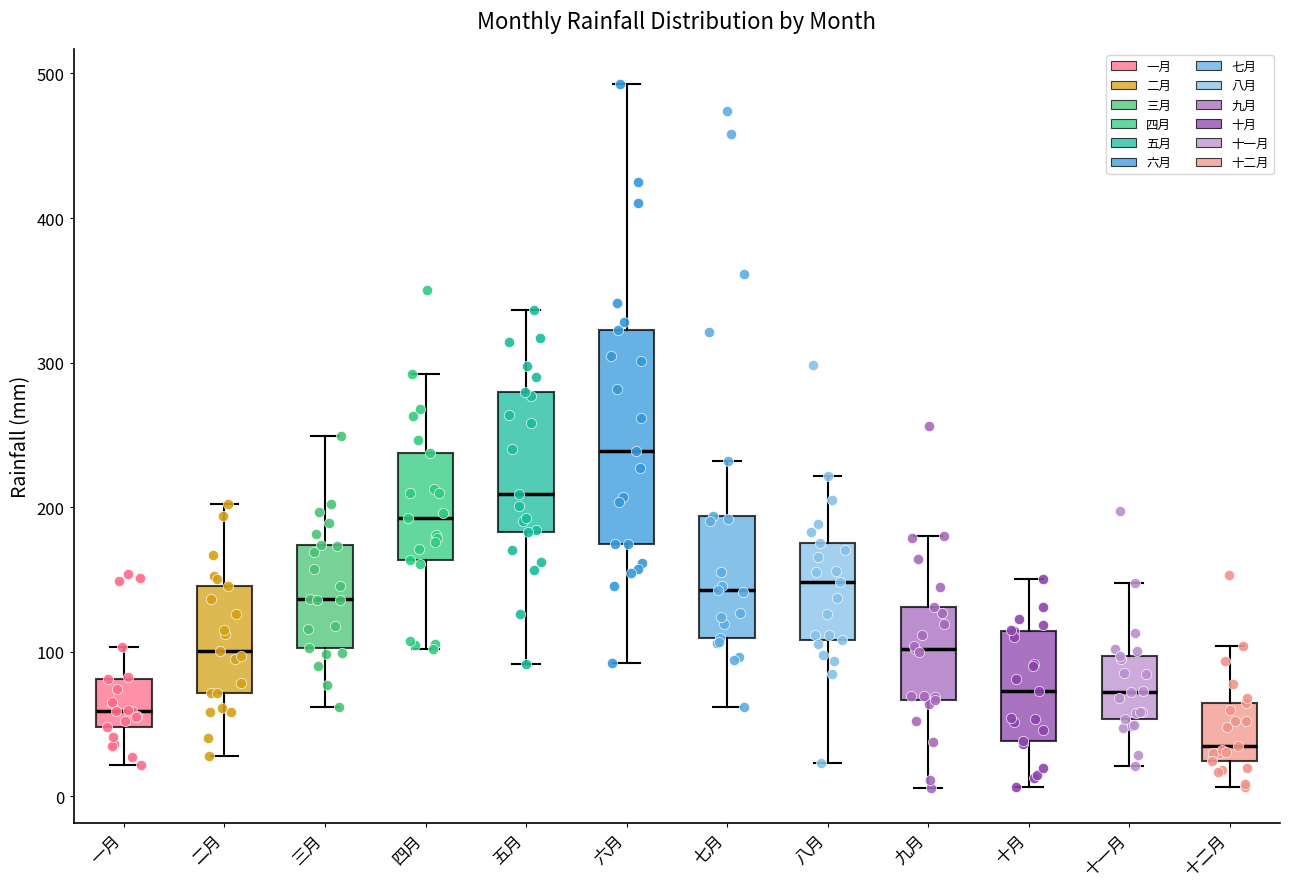

Which box is the tallest, from its lower edge to its upper edge?

六月